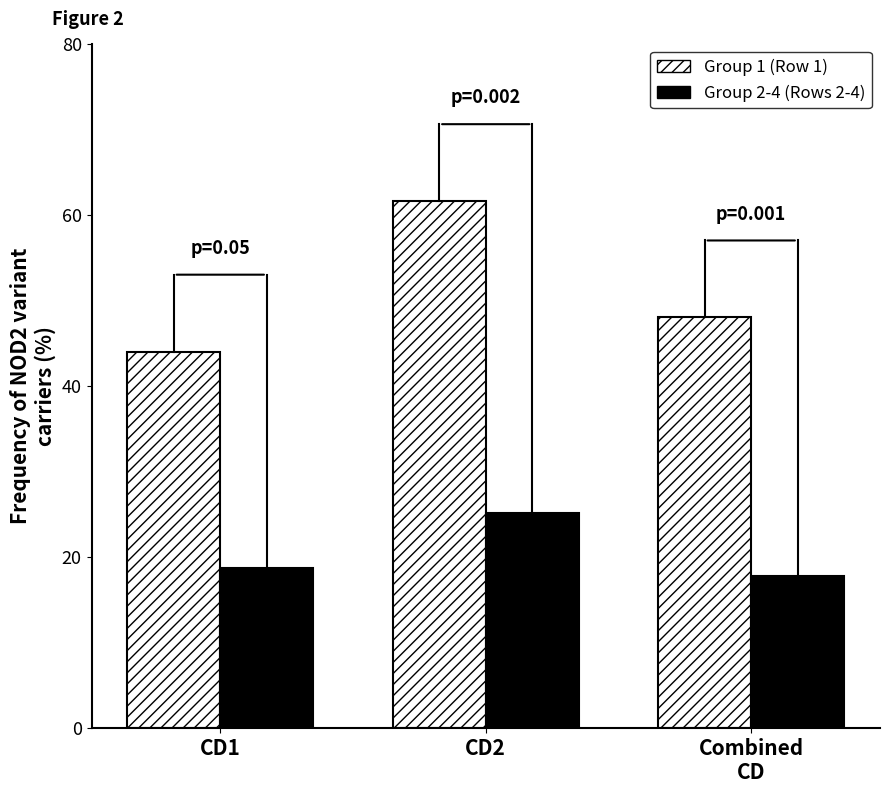

What are all the series names shown in the legend?

Group 1 (Row 1), Group 2-4 (Rows 2-4)